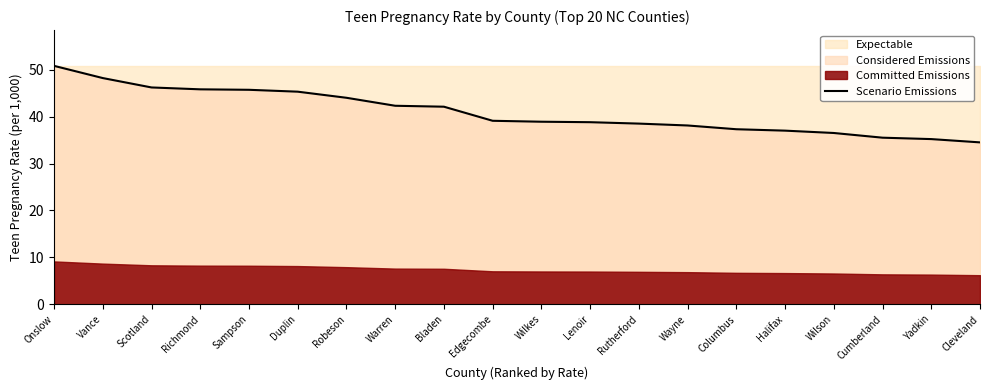

Reading right to left, list all the values displayed in this chart.

34.5	35.2	35.5	36.5	37.0	37.3	38.1	38.5	38.8	38.9	39.1	42.1	42.3	44.0	45.3	45.7	45.8	46.2	48.2	50.8